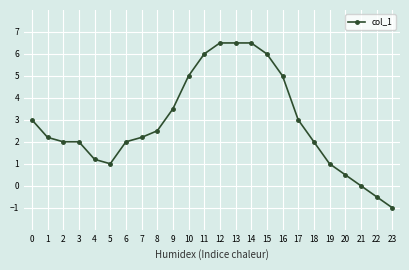

The value at 12 is 3.0. True or false?

False